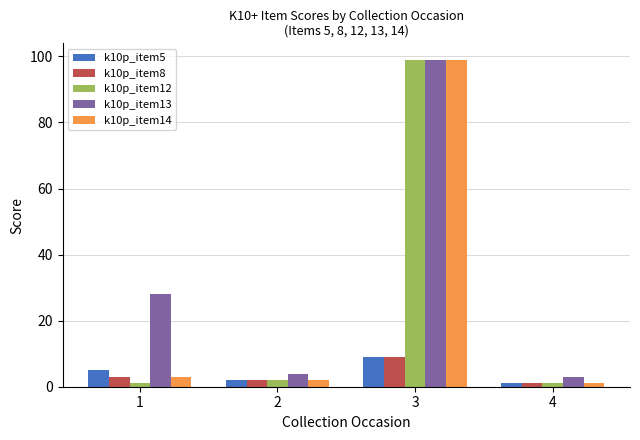

Read the k10p_item13 value at 3.

99